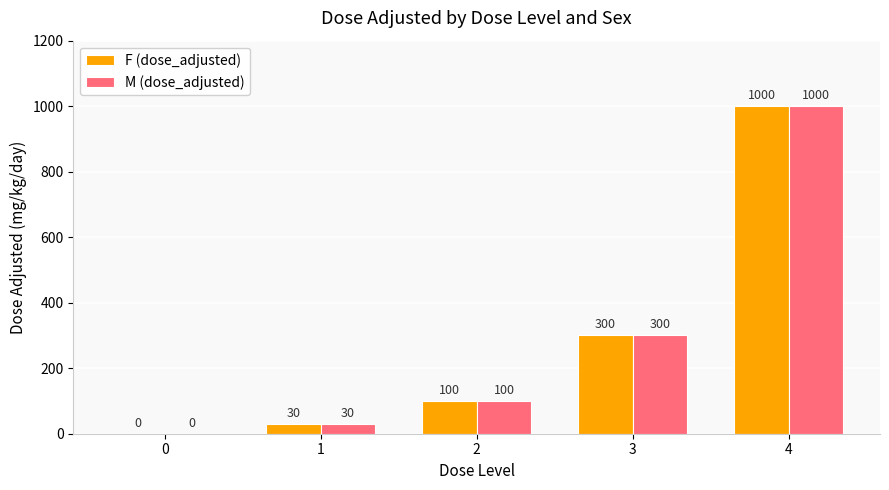

What is the sum of the M (dose_adjusted) values at 4 and 1?

1030